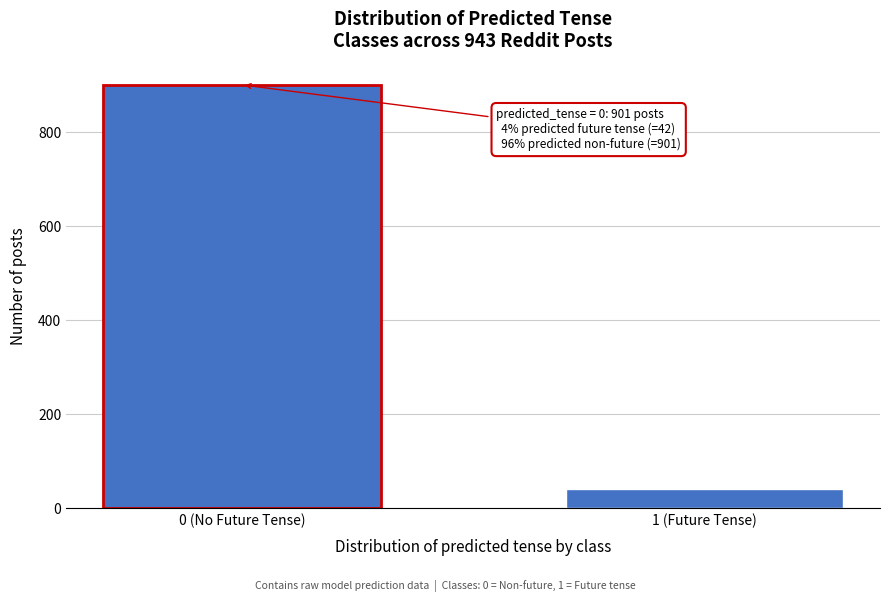

Reading left to right, what are all the values shown in this chart?

901	42